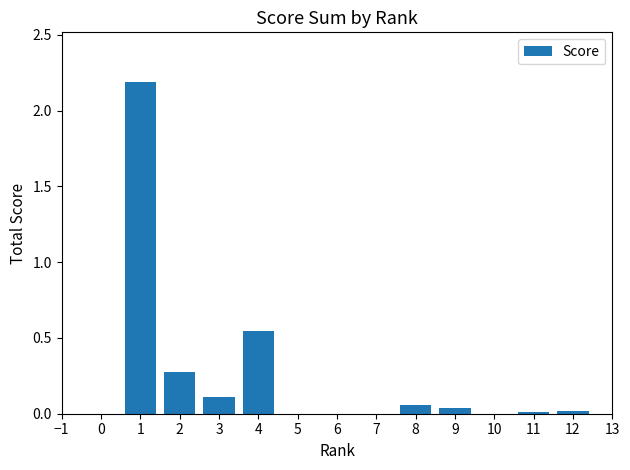

Does the chart contain any negative values?

No